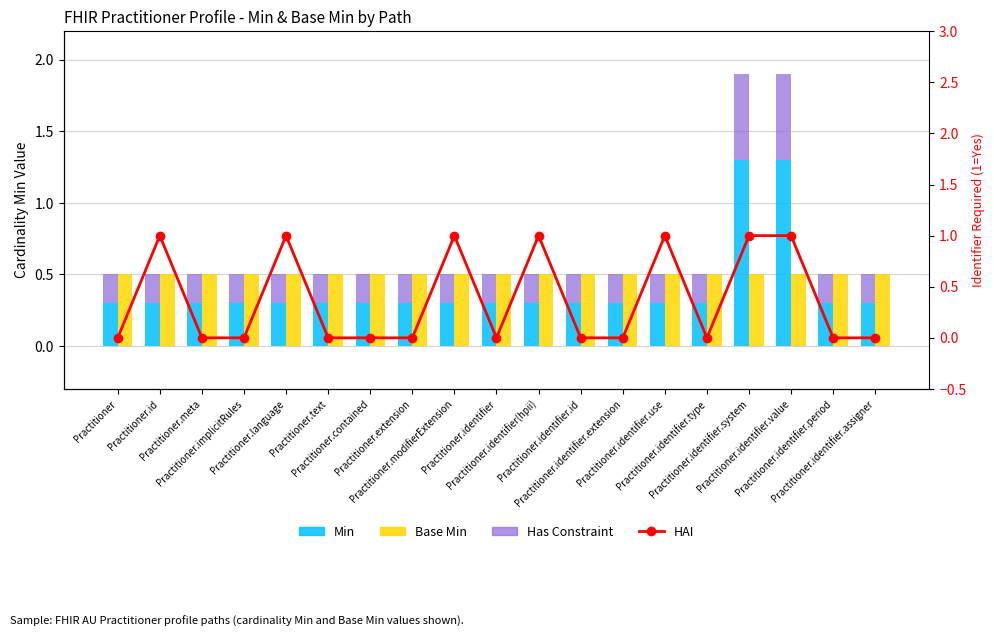

At which label is Has Constraint closest to 0?

Practitioner